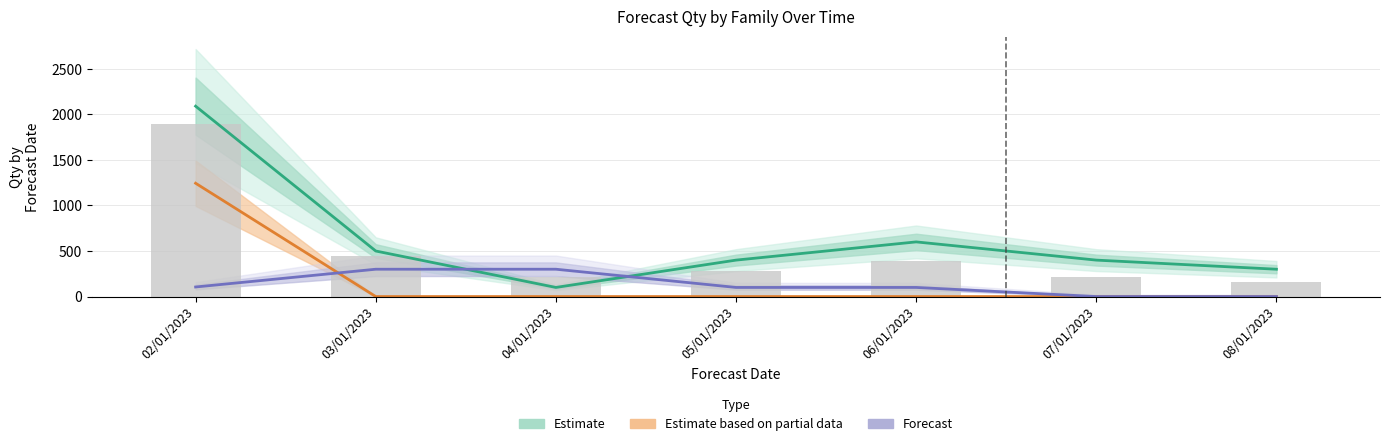

At which label is Forecast closest to 150?

02/01/2023